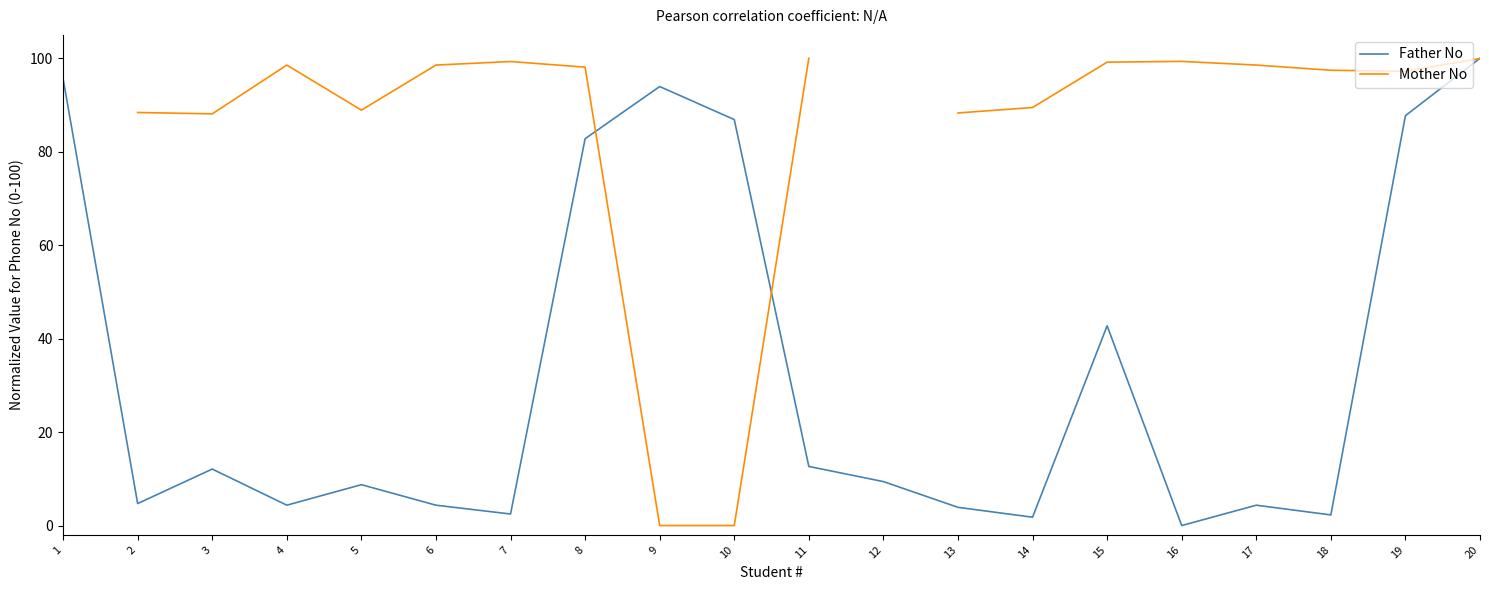

How many interior local peaks does the Father No series have?

5